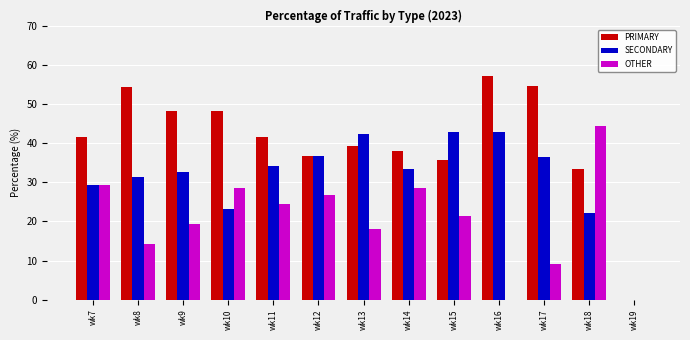

What is the maximum value shown in the chart?

57.1